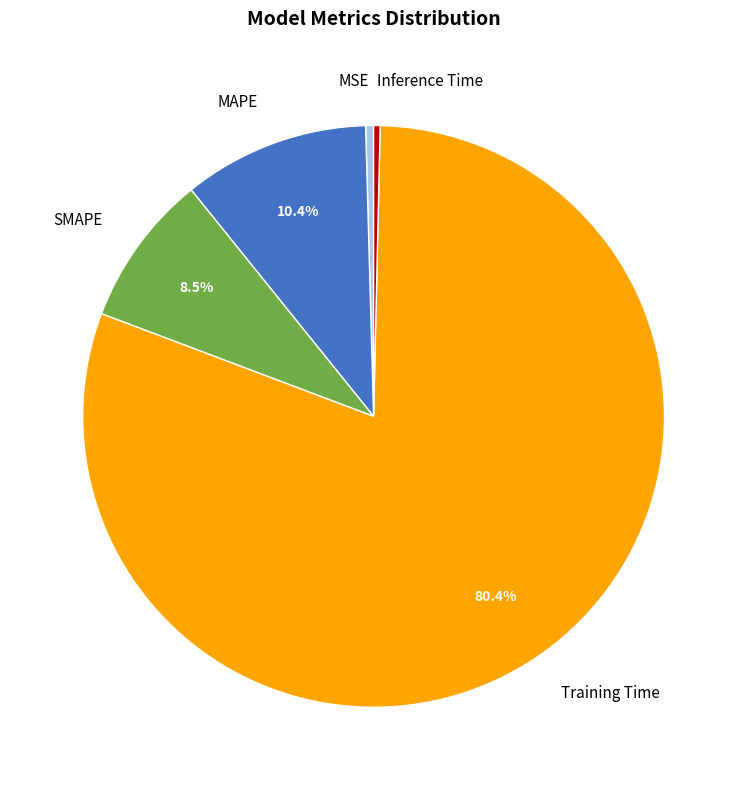

True or false: Training Time accounts for 80% of the total.

True